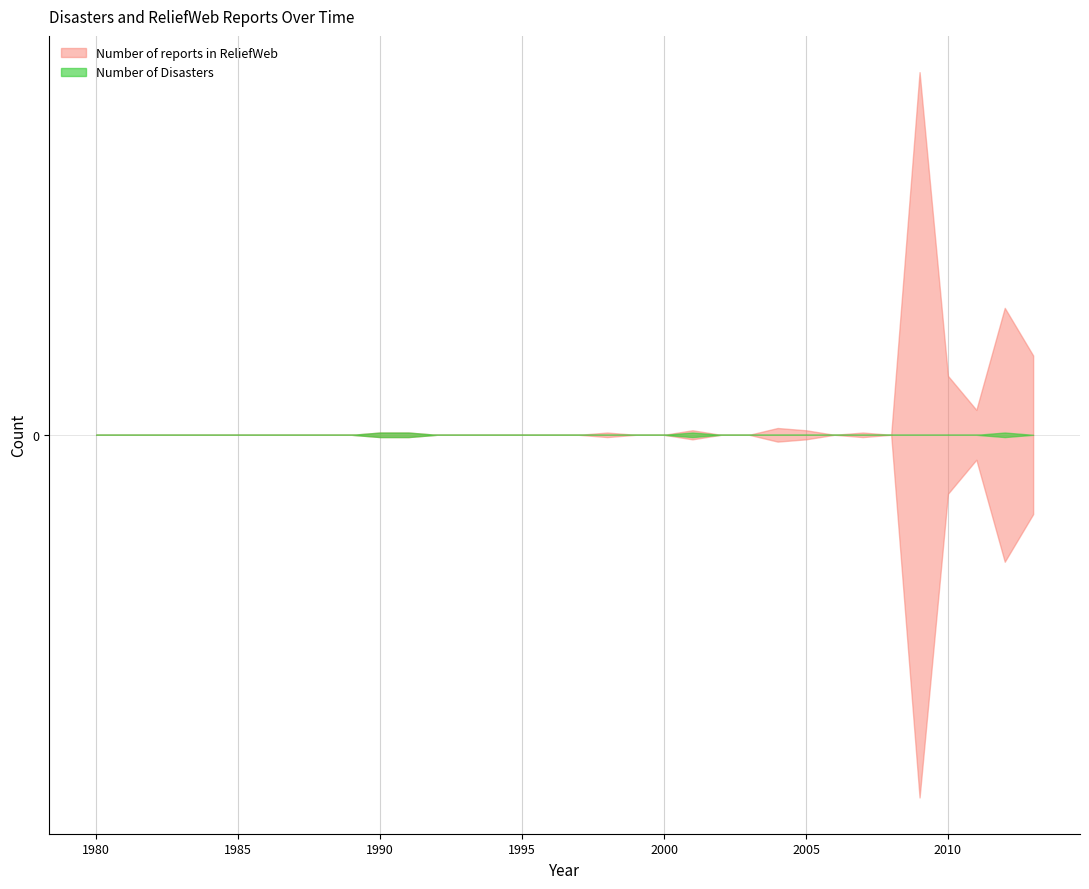

List the labels in order of Number of reports in ReliefWeb value, smallest first.

1980, 1981, 1982, 1983, 1984, 1985, 1986, 1987, 1988, 1989, 1992, 1993, 1994, 1995, 1996, 1997, 1999, 2000, 2002, 2003, 2006, 2008, 1990, 1991, 1998, 2007, 2001, 2005, 2004, 2011, 2010, 2013, 2012, 2009